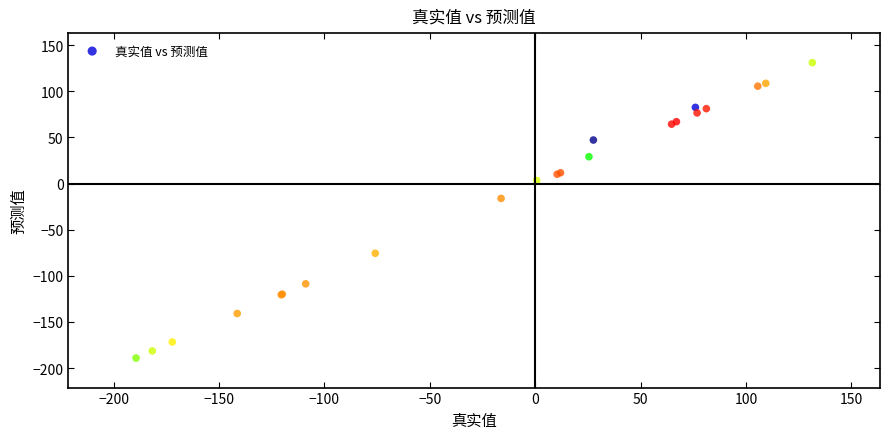

What Y value in the scatter plot is closest to -29?

-16.1